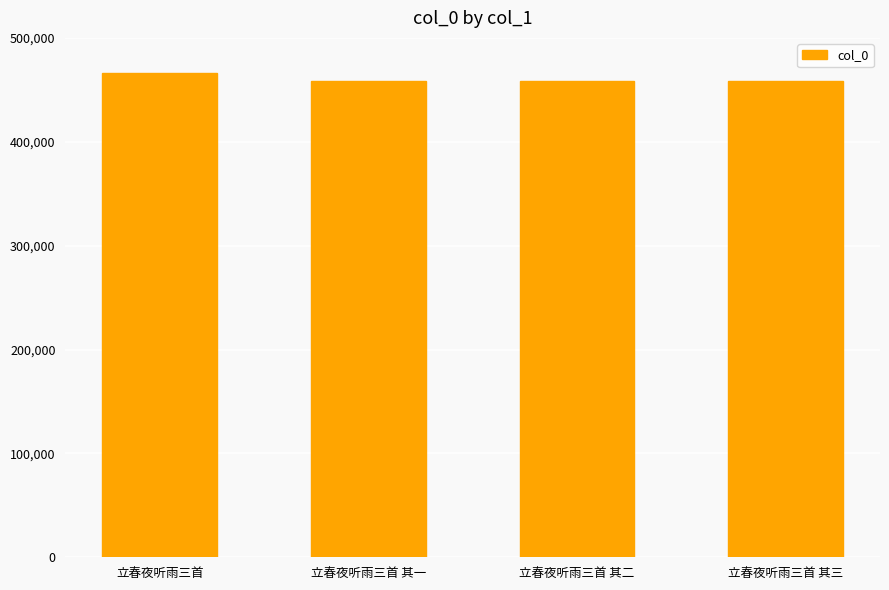

What is the sum of all values?

1843069